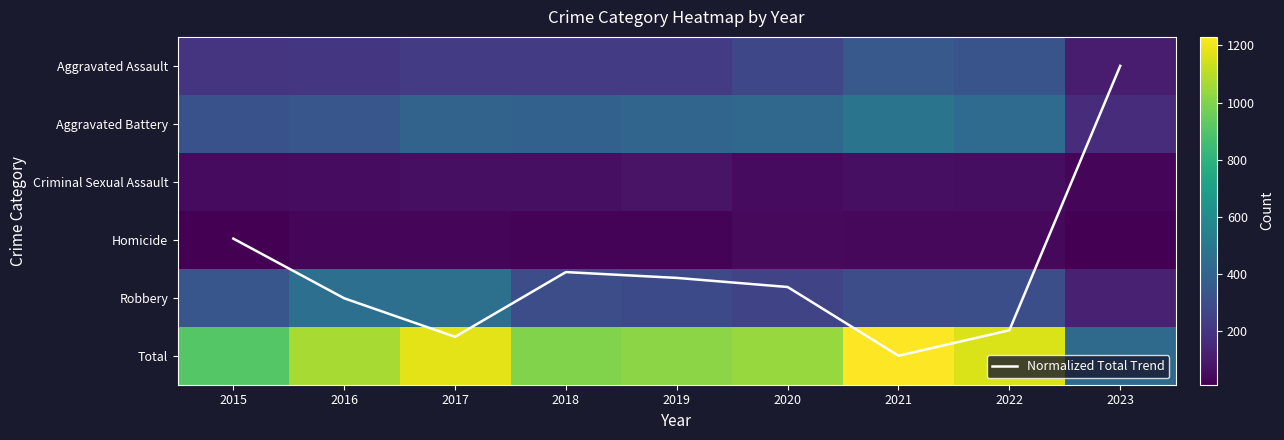

True or false: Normalized Total Trend has a value of 5.6 at 2020.

False